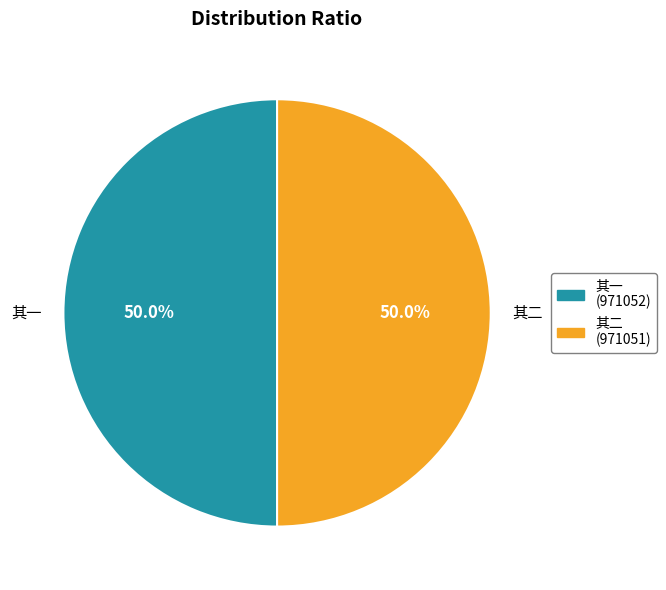

Is the sum of 其二 and 其一 greater than half?

Yes